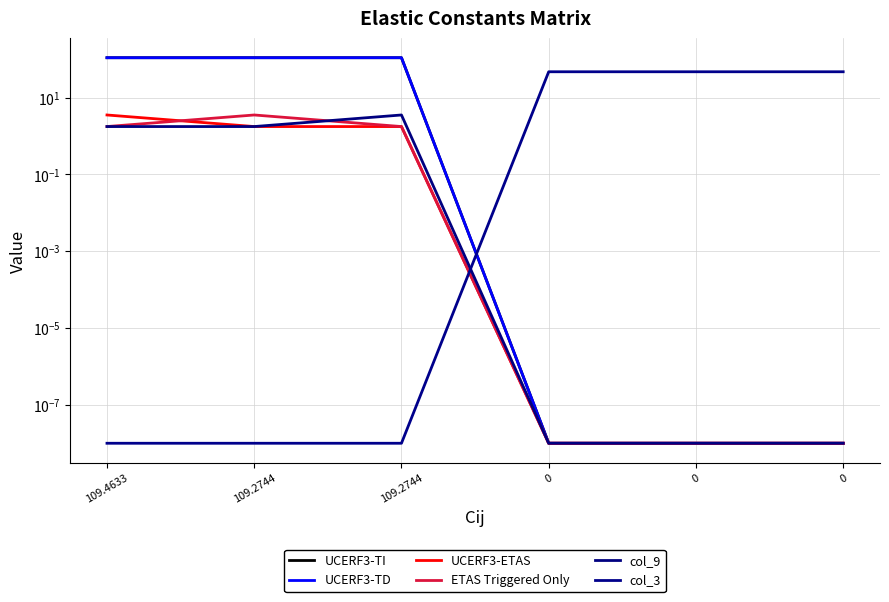

At which category is the sum across all series the highest?

109.2744